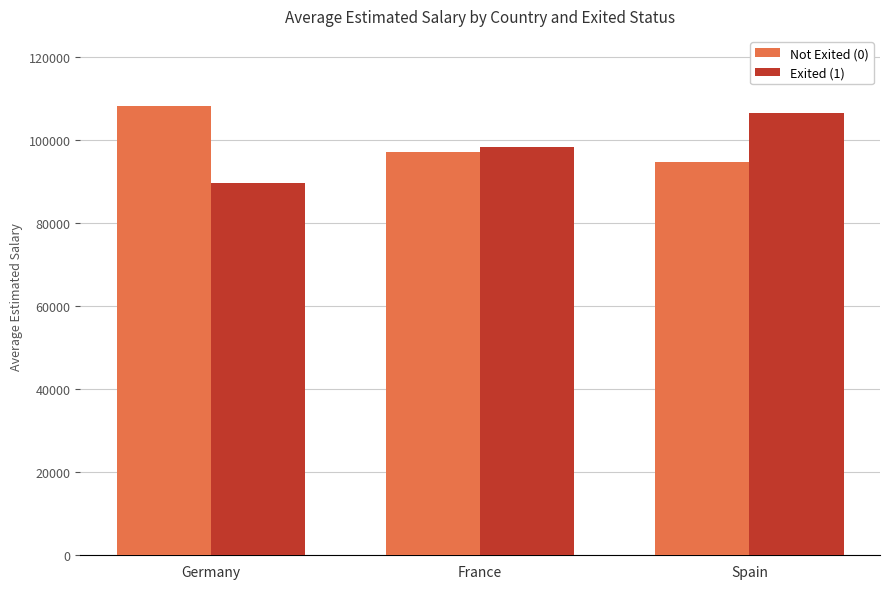

Reading left to right, what are all the values shown in this chart?

Not Exited (0): 108205.5	96962.8	94573.9
Exited (1): 89696.5	98198.0	106368.8